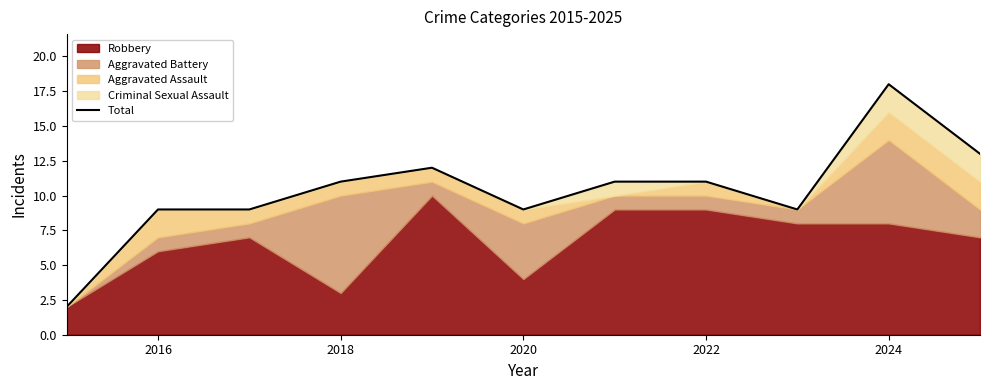

Reading left to right, extract all data points from this chart.

2	9	9	11	12	9	11	11	9	18	13